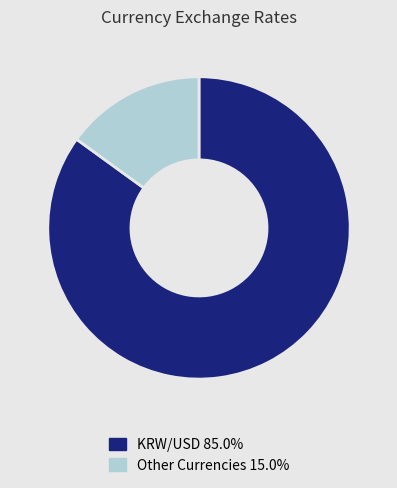

Is there a majority slice in this chart?

Yes